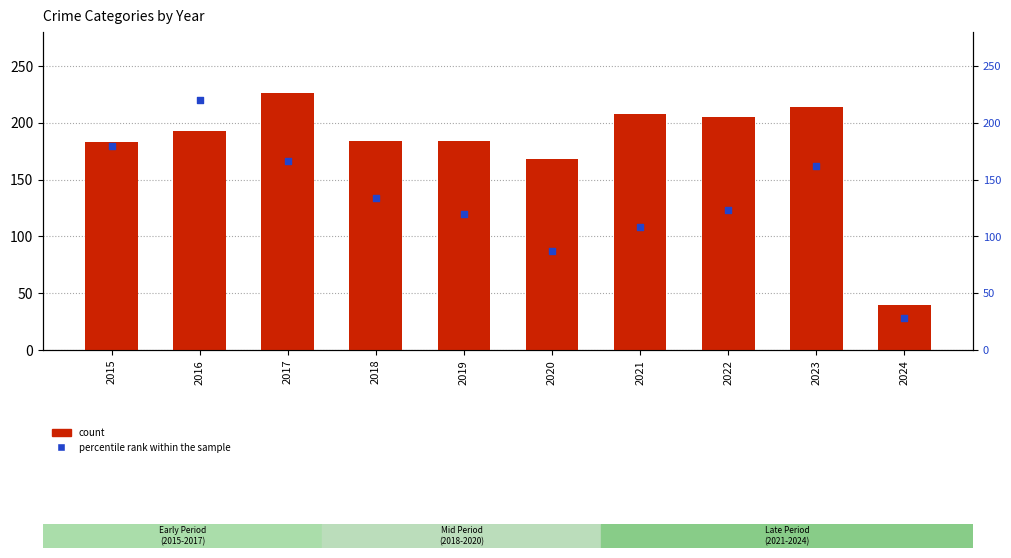

At how many categories does at least one series exceed 57?

9